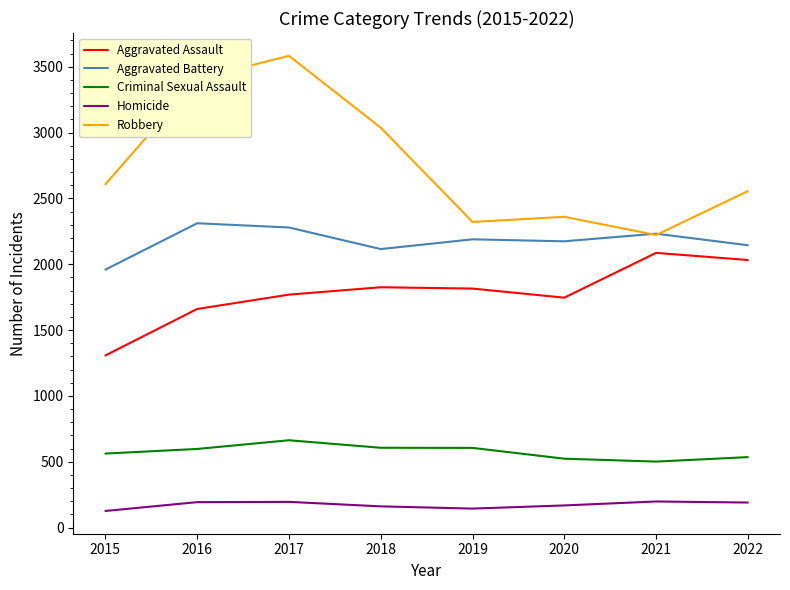

What are all the series names shown in the legend?

Aggravated Assault, Aggravated Battery, Criminal Sexual Assault, Homicide, Robbery